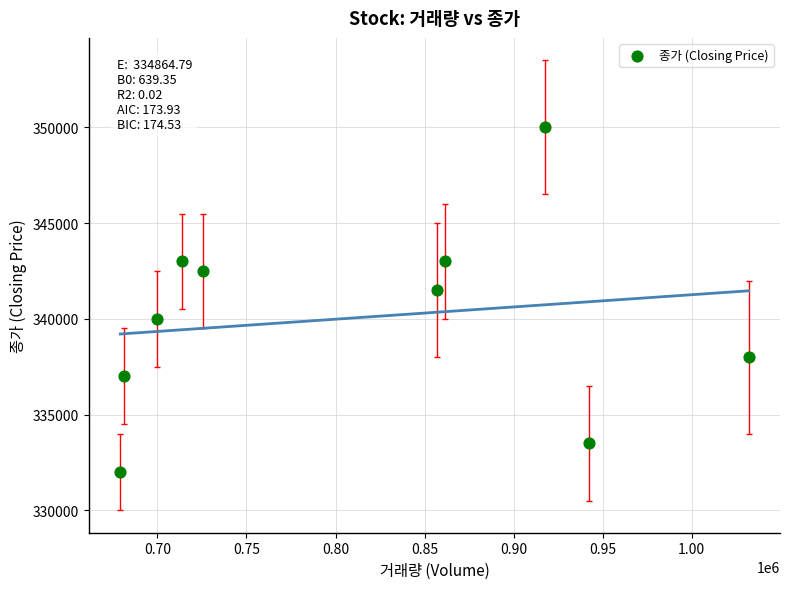

What Y value in the scatter plot is closest to 341000?

341500